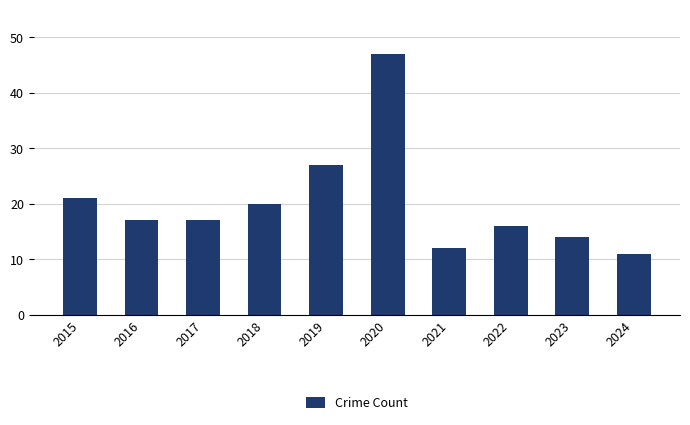

Reading right to left, transcribe all the data shown in this chart.

2024=11	2023=14	2022=16	2021=12	2020=47	2019=27	2018=20	2017=17	2016=17	2015=21